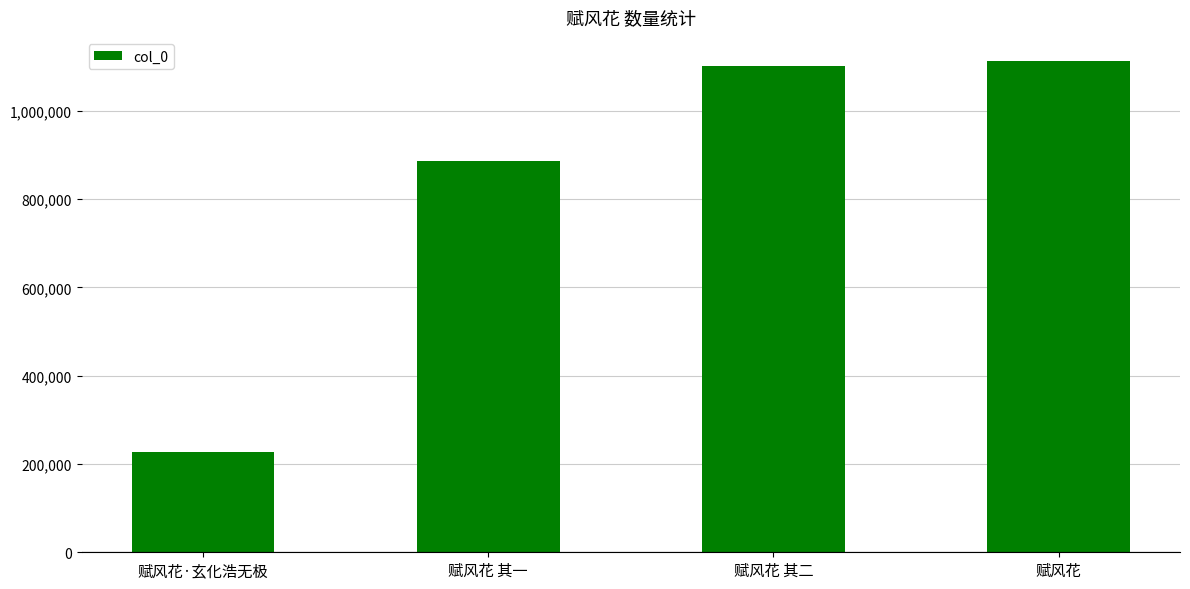

Which category has the highest value across all series?

赋风花